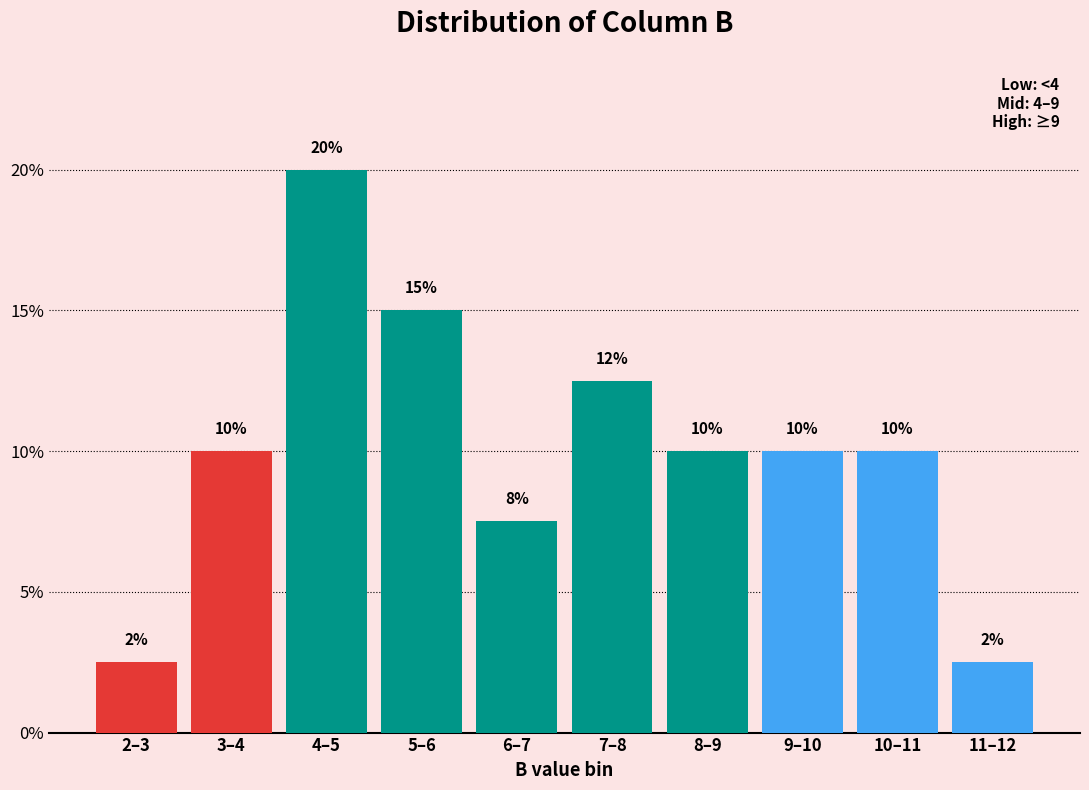

Which has a higher value, 9–10 or 5–6?

5–6